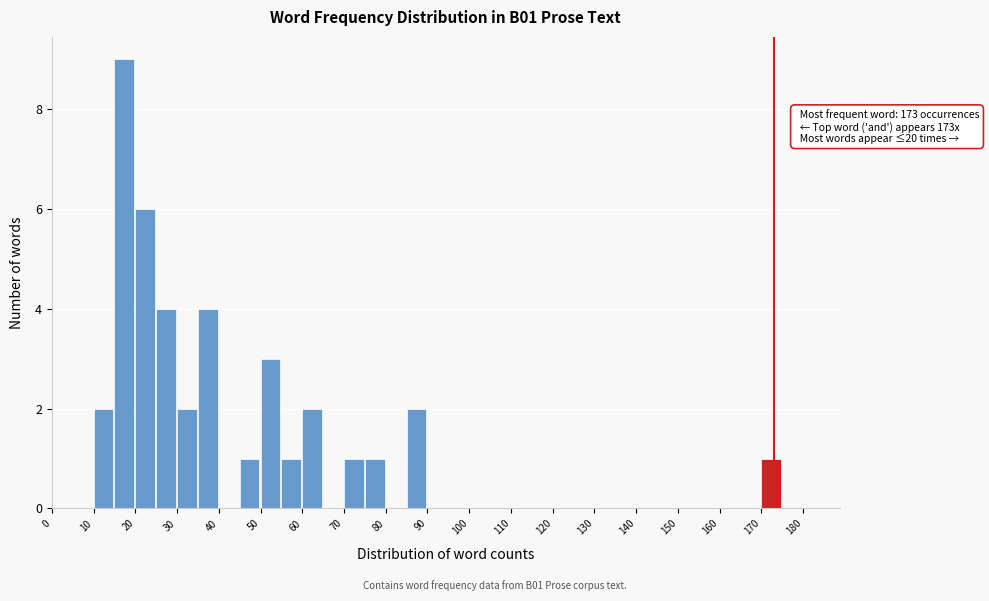

Which range on the x-axis has the tallest bar?

15 to 20